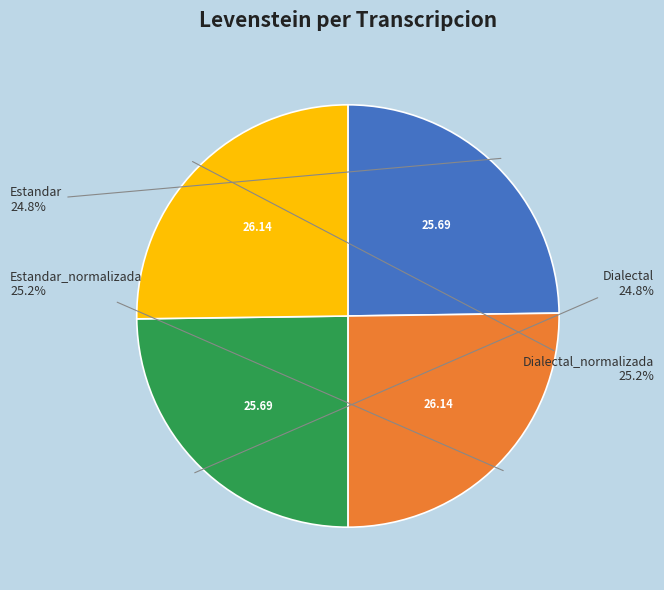

To the nearest percent, what portion does Estandar_normalizada represent?

25%